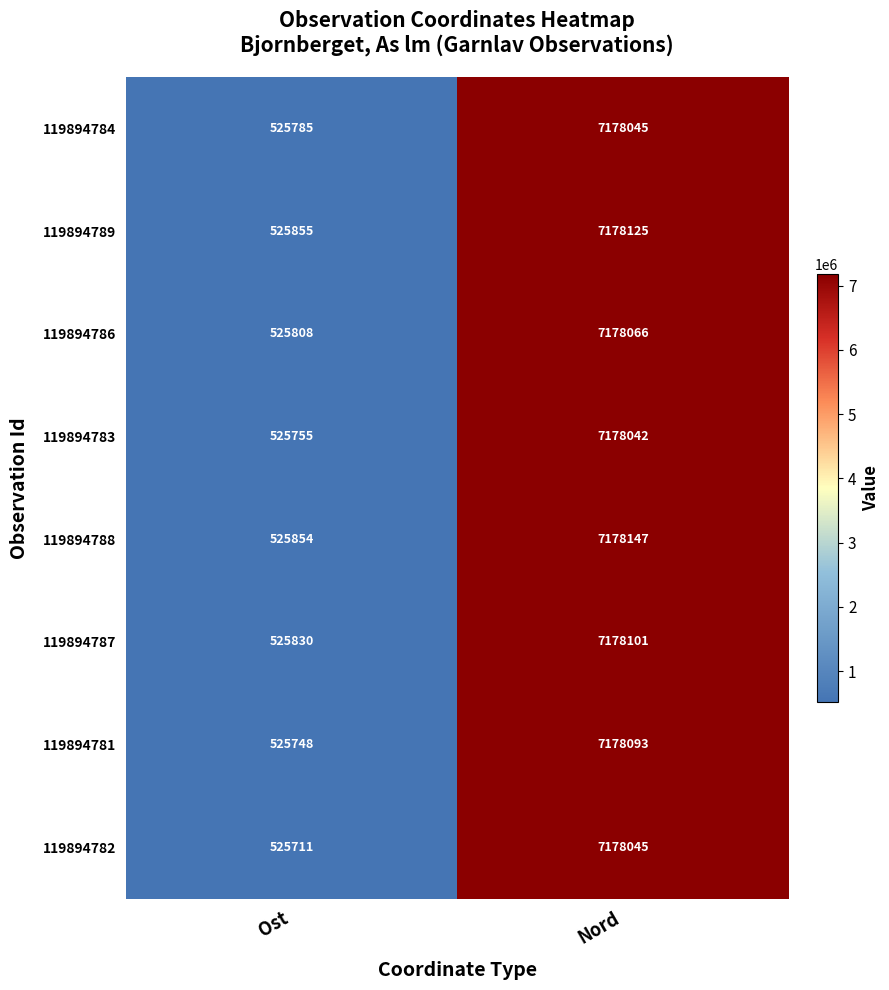

The value of 119894784 at Nord is 1635391. True or false?

False